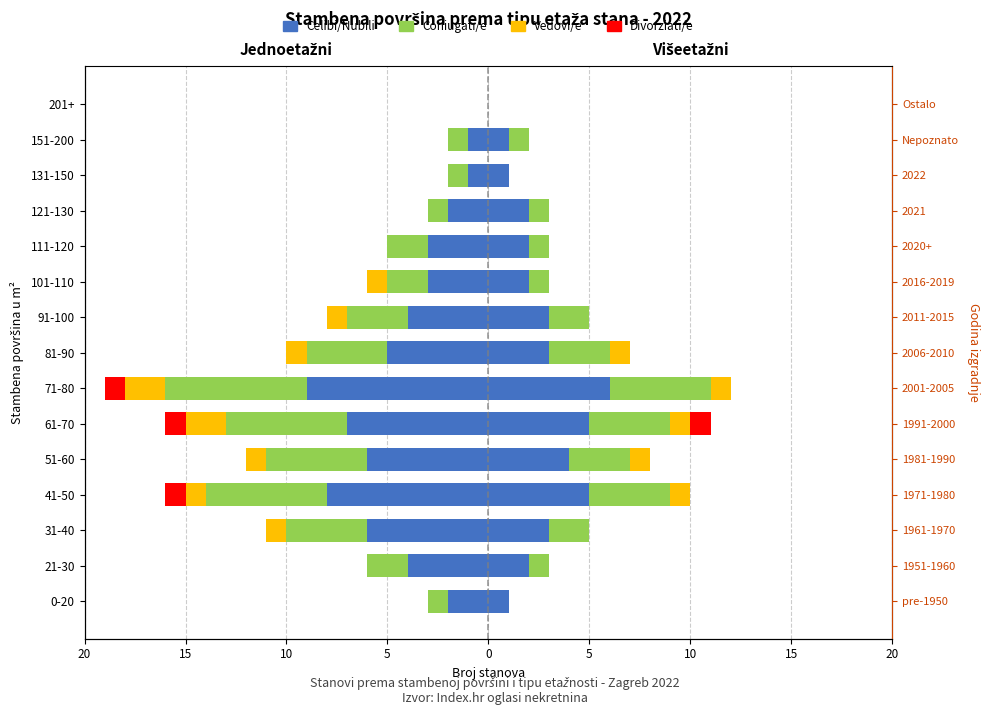

What is the sum of the Celibi/Nubili values at 51-60 and 121-130?

-8